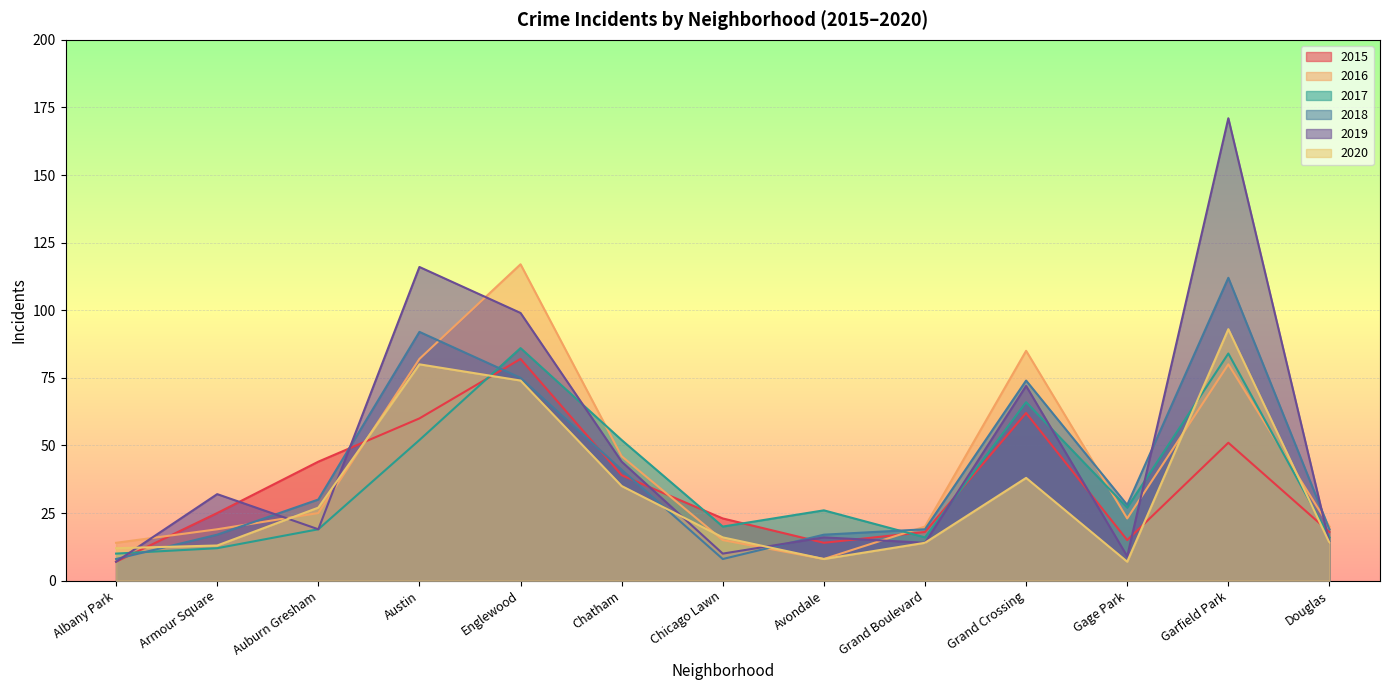

What is the total value across all series at Austin?

482